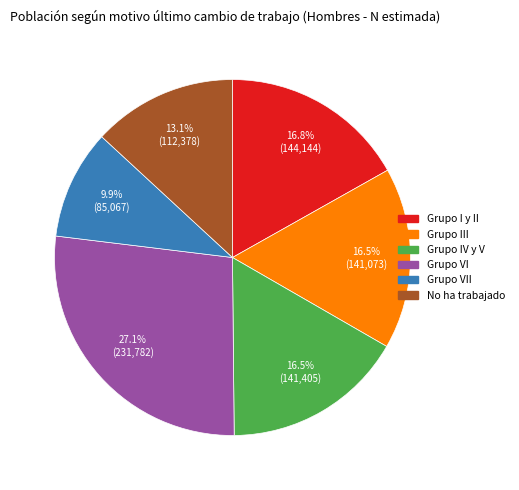

Does any single category account for the majority?

No